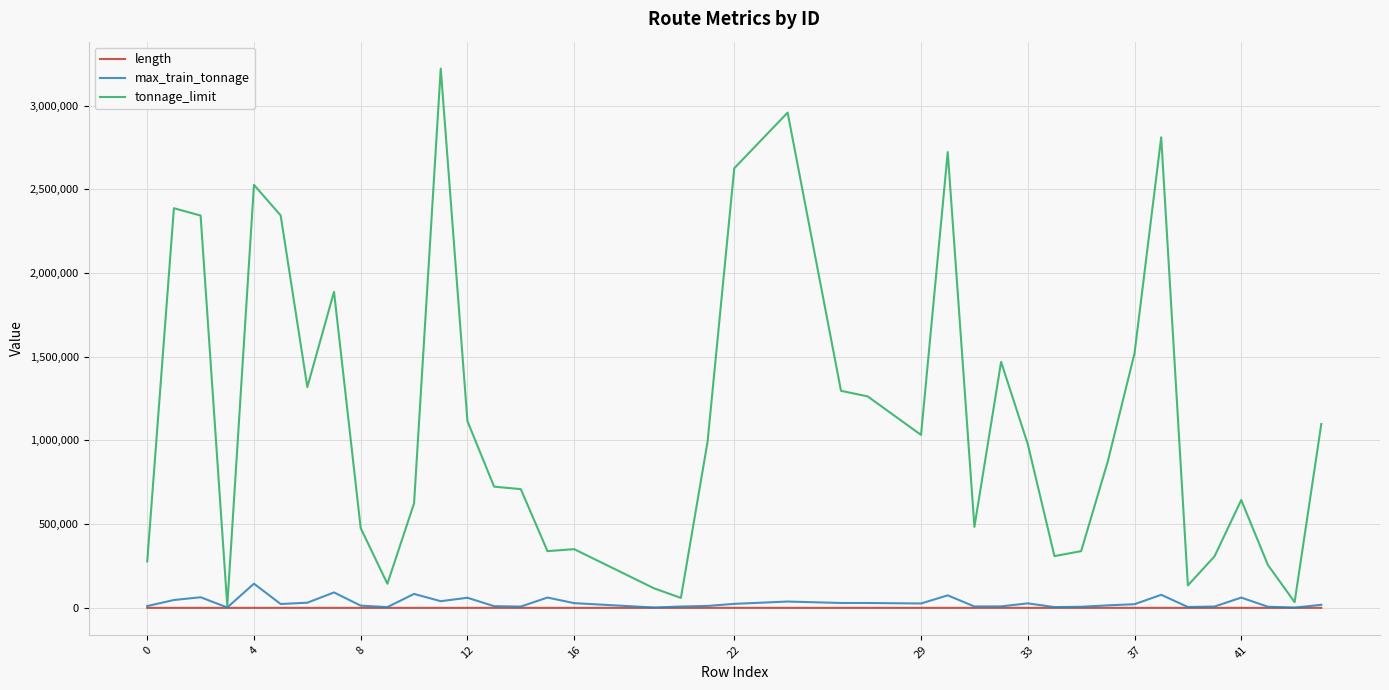

What is the smallest value displayed?

2.3